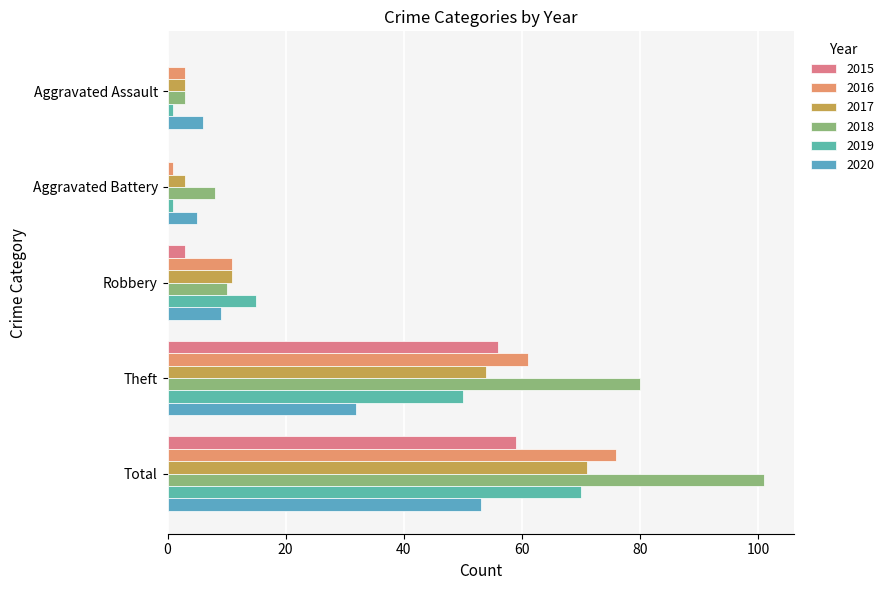

How many data points does each series have?

5